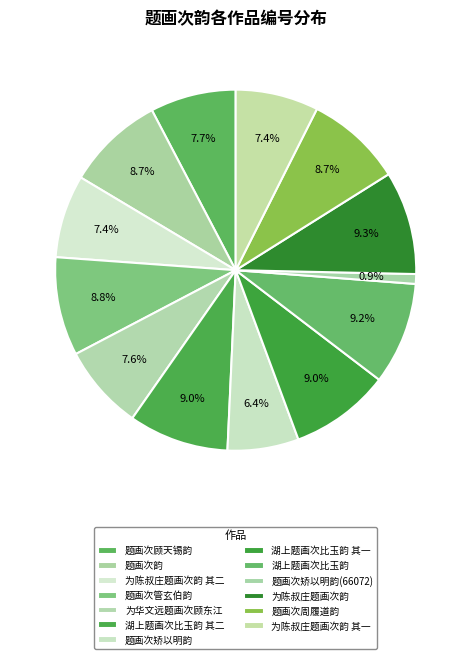

The 湖上题画次比玉韵 slice represents 9% of the pie. True or false?

True